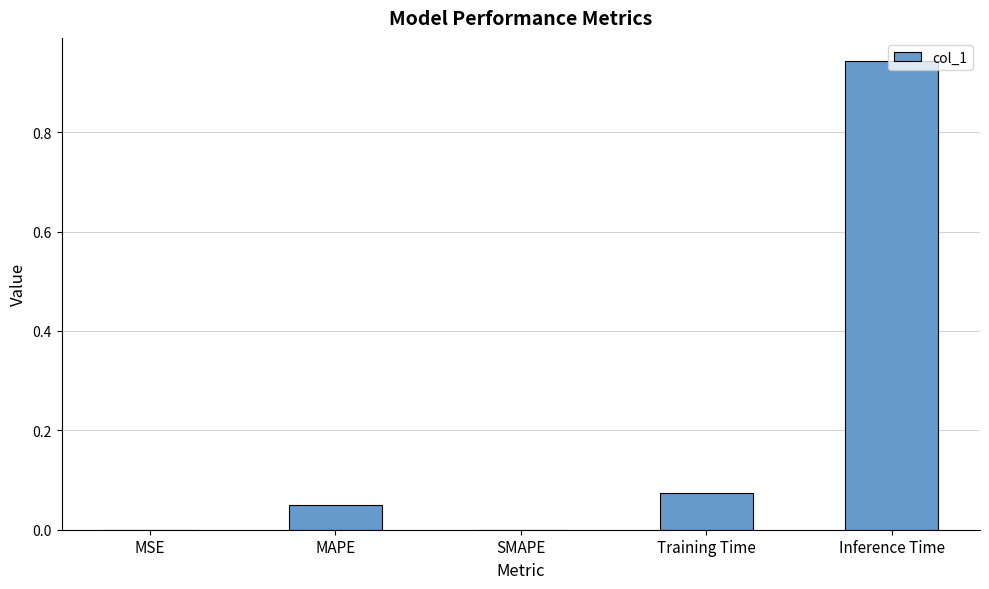

What is the change in value from Training Time to Inference Time?

+0.9